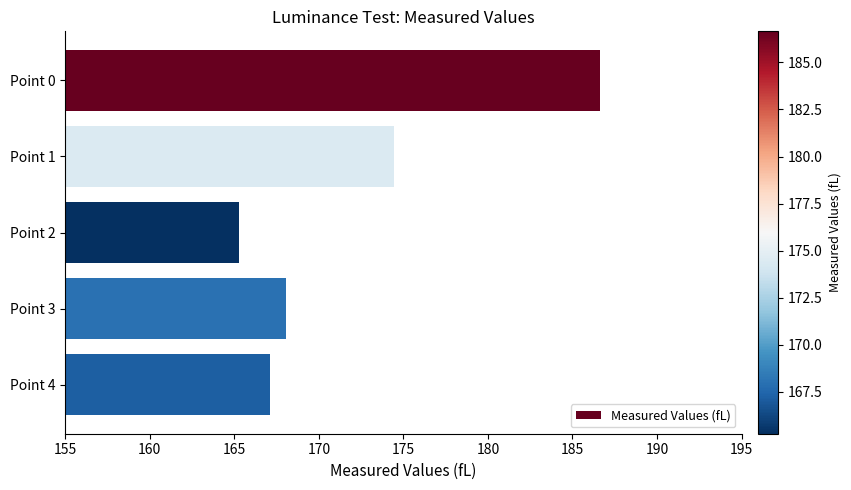

Reading top to bottom, what are all the values shown in this chart?

Point 0=186.6	Point 1=174.4	Point 2=165.3	Point 3=168.0	Point 4=167.1